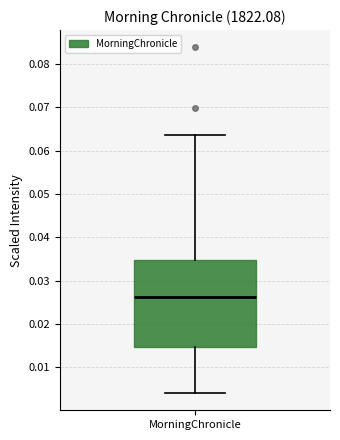

Read this box plot against the y-axis: the position of the median line, the range covered by the box, and the ends of both whiskers. The values are not printed on the chart, so give them approximately, as read against the axis.

median 0.026, box 0.015 to 0.035, whiskers 0.004 to 0.064